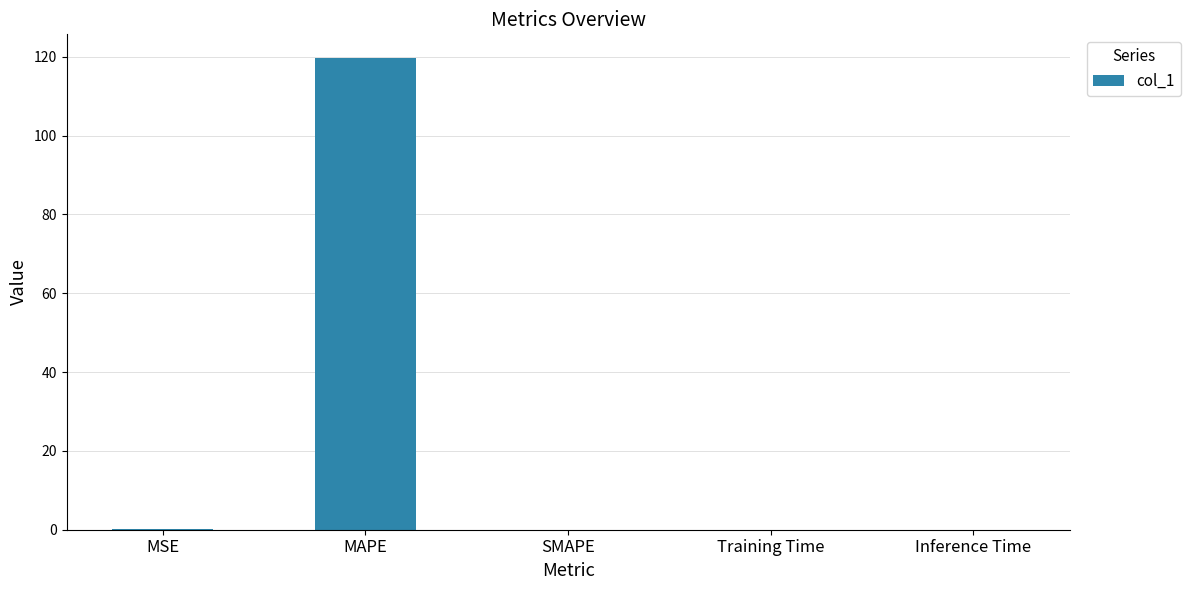

True or false: the data shows 0.0 at Inference Time.

True